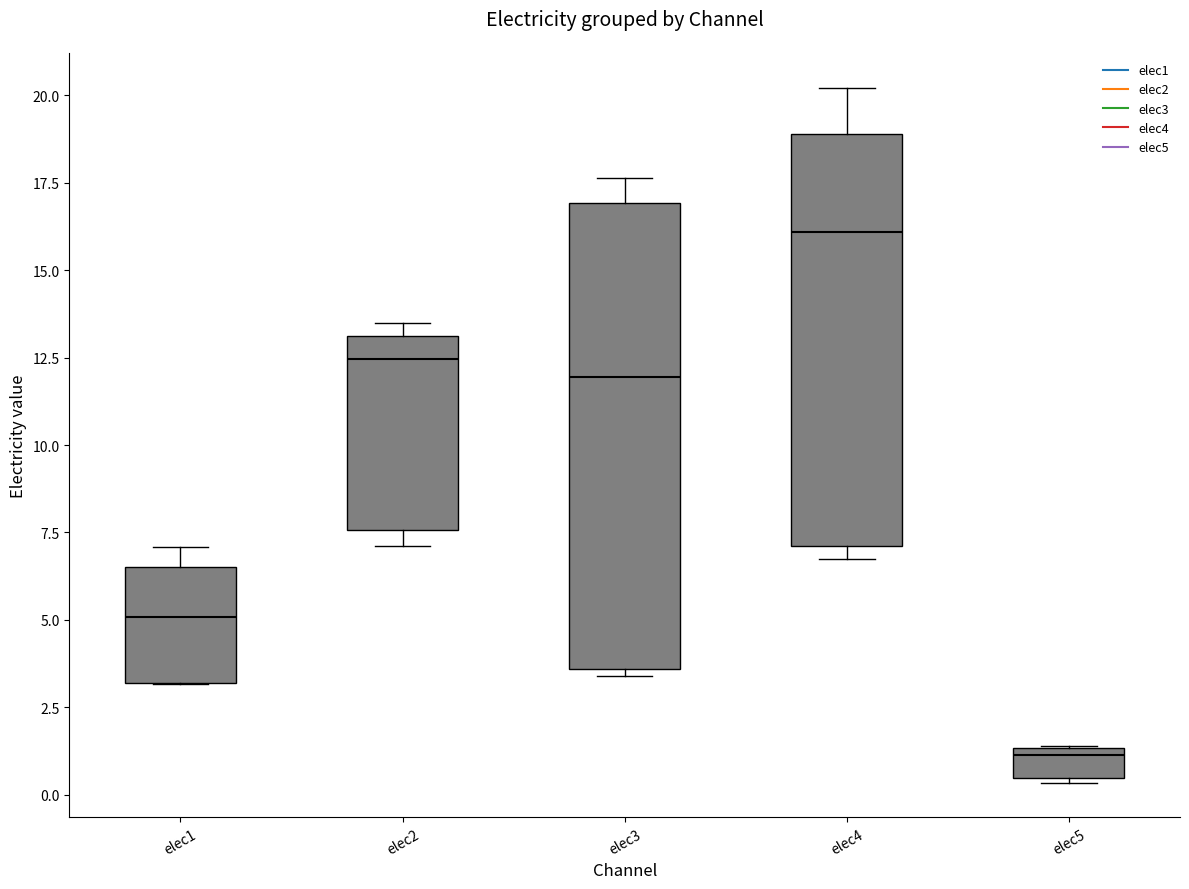

Reading left to right, read every box against the y-axis: the position of its median line, the range the box covers, and the ends of its whiskers. The values are not printed on the chart, so give them approximately, as read against the axis.

elec1: median 5.0, box 3.0 to 6.5, whiskers 3.0 to 7.0
elec2: median 12.5, box 7.5 to 13.0, whiskers 7.0 to 13.5
elec3: median 12.0, box 3.5 to 17.0, whiskers 3.5 (just below the box's lower edge) to 17.5
elec4: median 16.0, box 7.0 to 19.0, whiskers 7.0 (just below the box's lower edge) to 20.0
elec5: median 1.0, box 0.5 to 1.5, whiskers 0.5 to 1.5